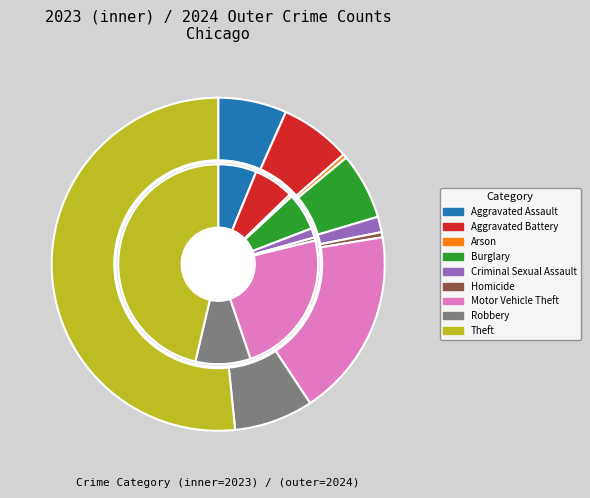

Rank the categories by value from lowest to highest.

Arson, Homicide, Criminal Sexual Assault, Burglary, Aggravated Assault, Aggravated Battery, Robbery, Motor Vehicle Theft, Theft